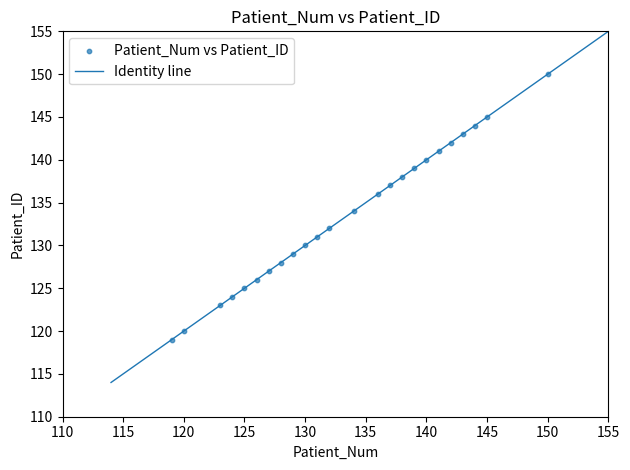

What is the range of Y values (max minus min)?

31